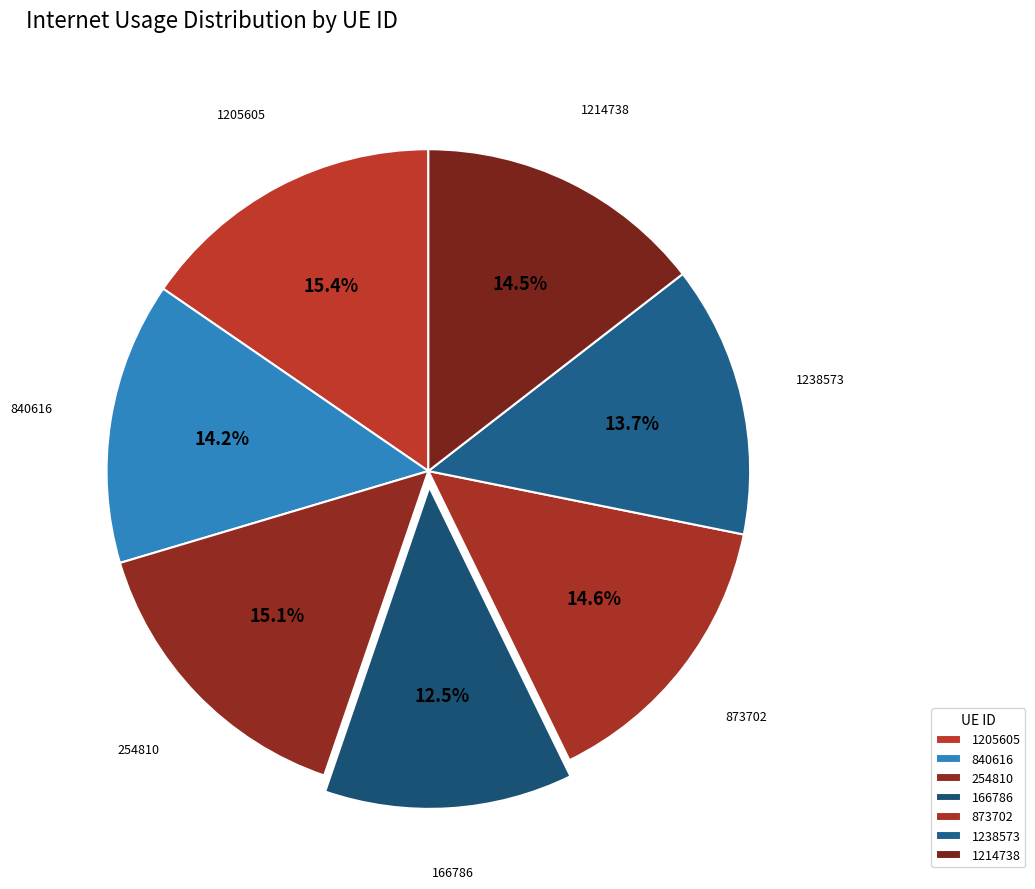

How many slices are in this pie chart?

7